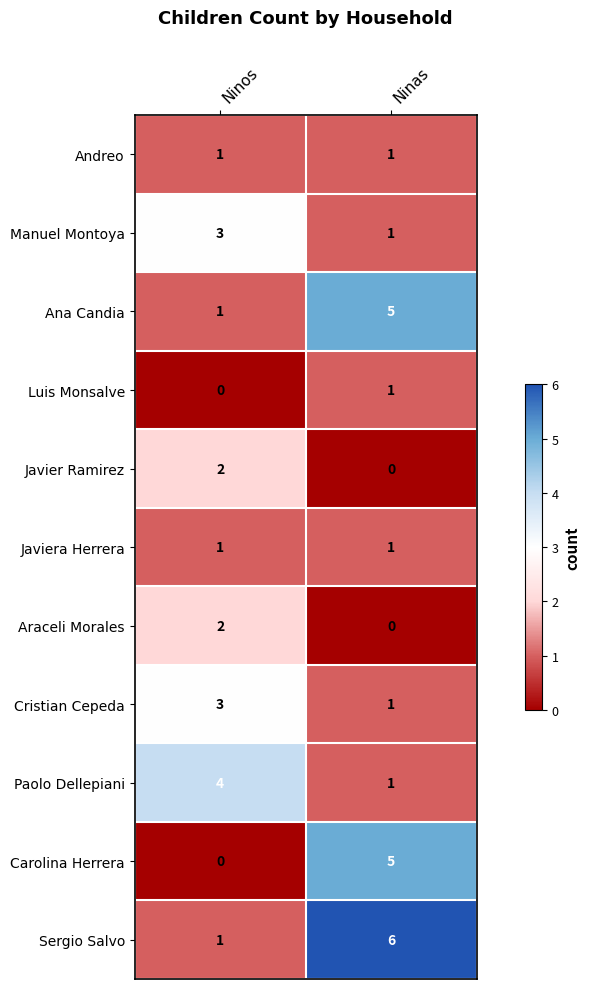

List the labels in order of Ana Candia value, smallest first.

Ninos, Ninas